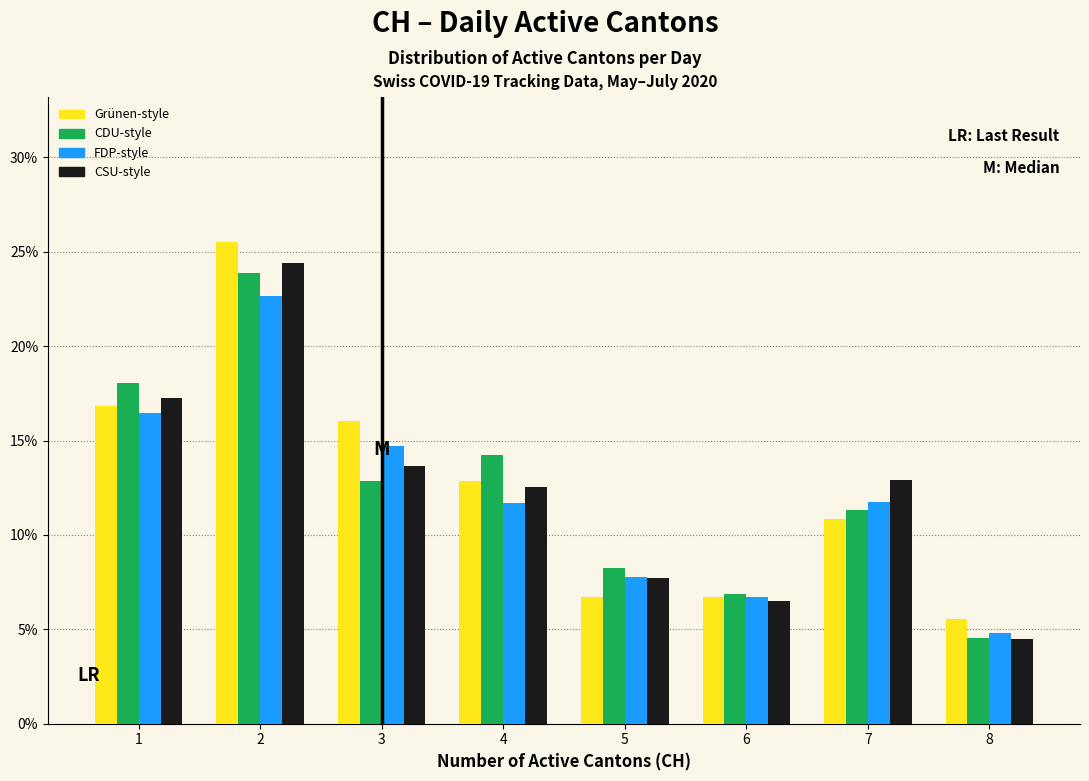

What is the height of the CDU-style bar covering 3.5 to 4.5 on the x-axis? The values are not printed on the chart, so give them approximately, as read against the axis.

14.5